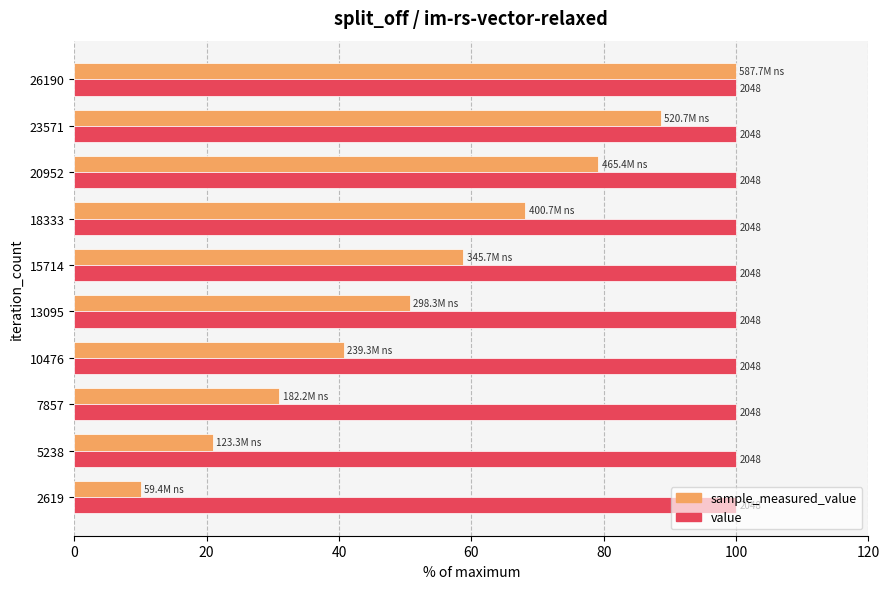

What are all the series names shown in the legend?

sample_measured_value, value